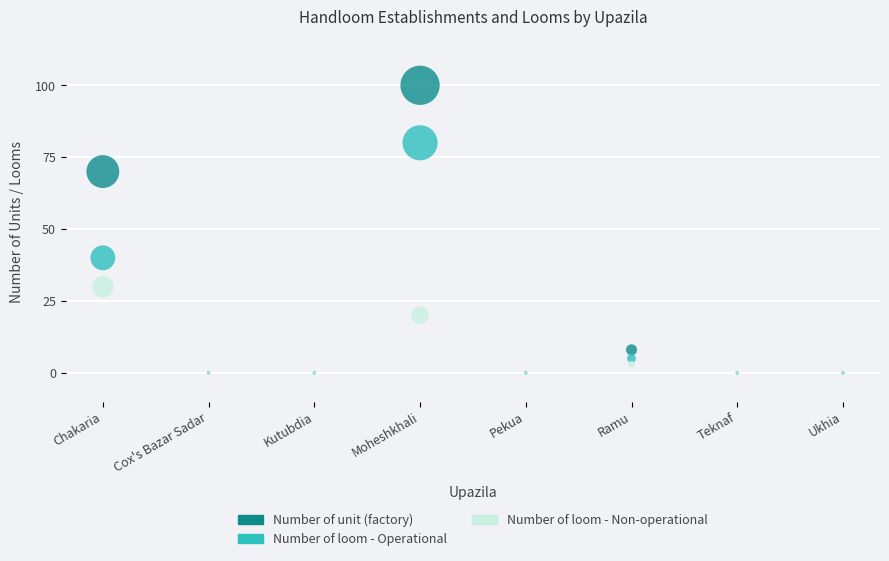

What are all the series names shown in the legend?

Number of unit (factory), Number of loom - Operational, Number of loom - Non-operational